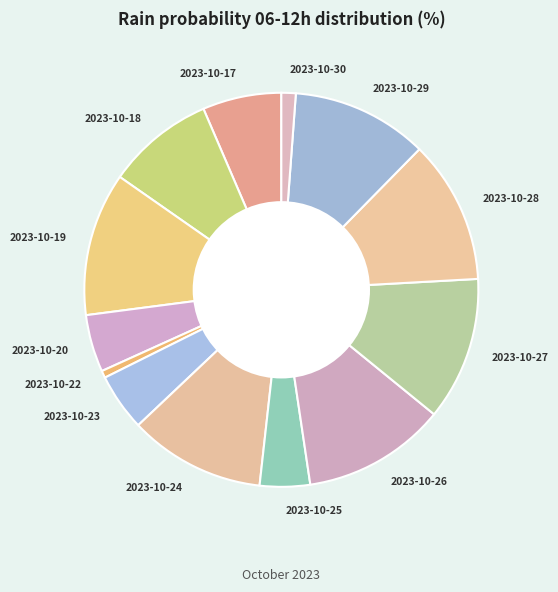

Count the number of slices in the pie.

13